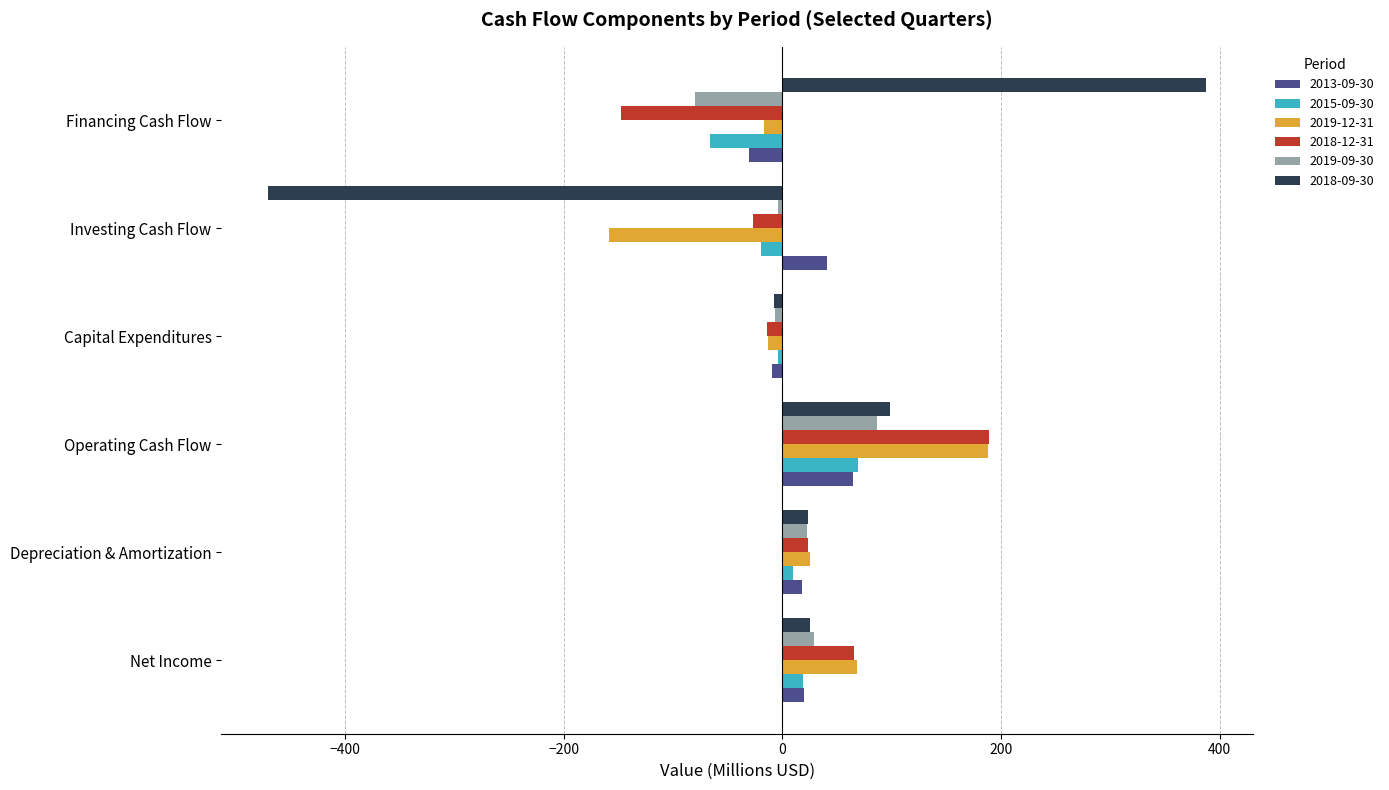

What is the sum of all 2018-12-31 values?

89.7